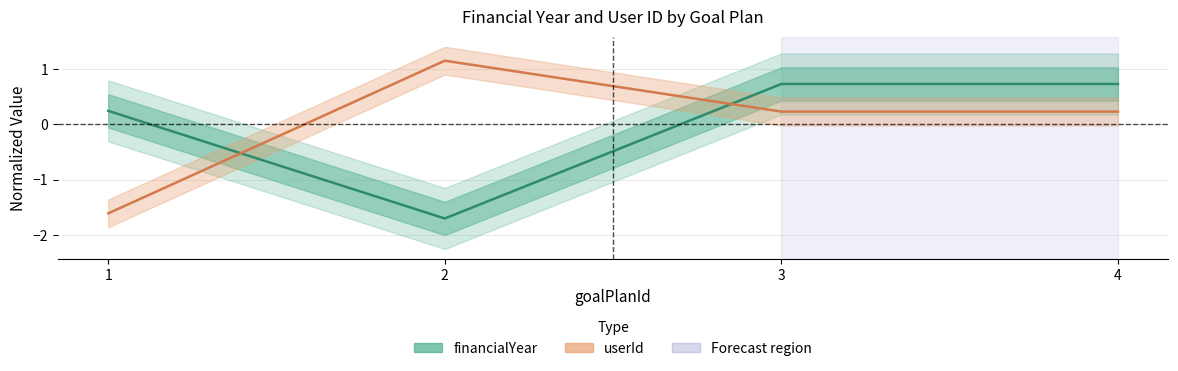

How many series are shown in this chart?

2